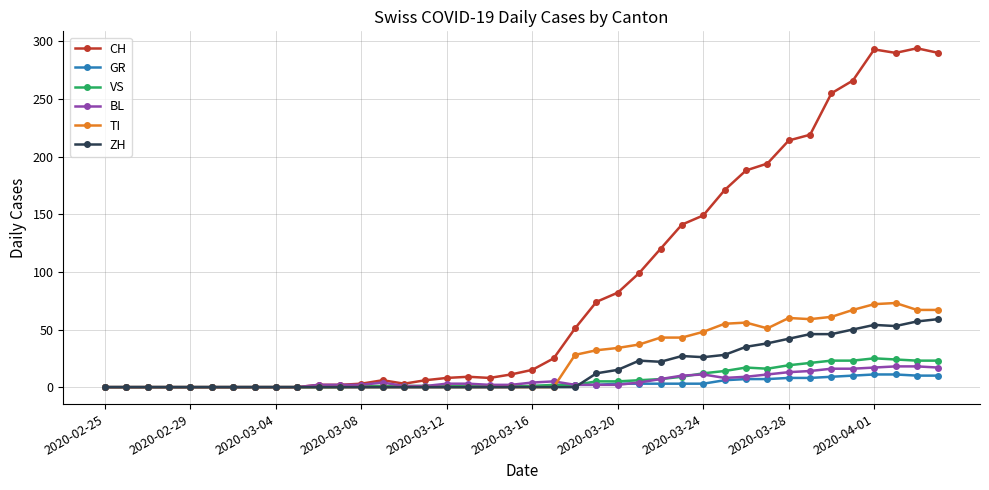

What is the maximum value shown in the chart?

294